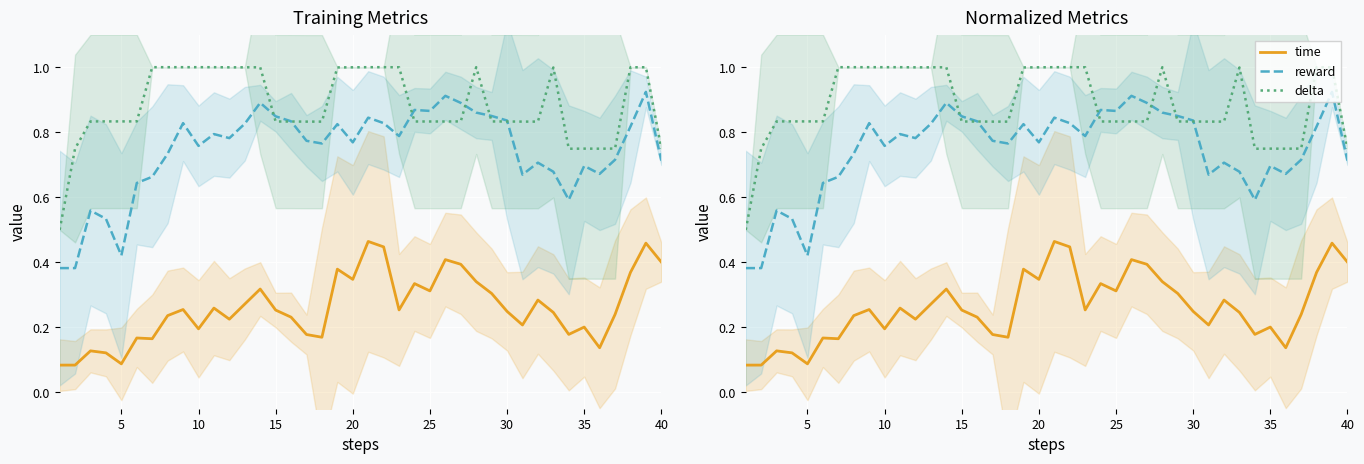

What is the maximum value shown in the chart?

1.0